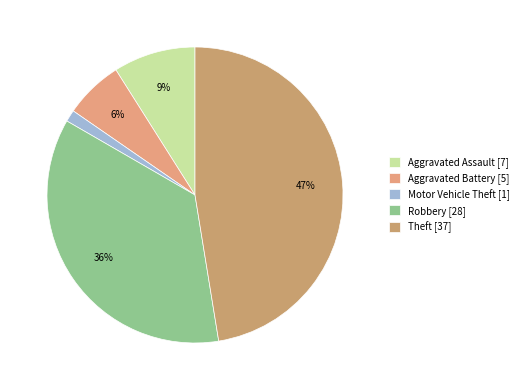

To the nearest percent, what portion does Aggravated Assault represent?

9%